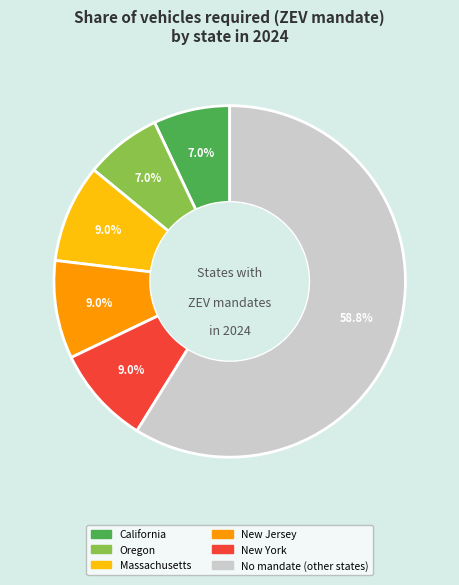

How many segments does this pie chart have?

6